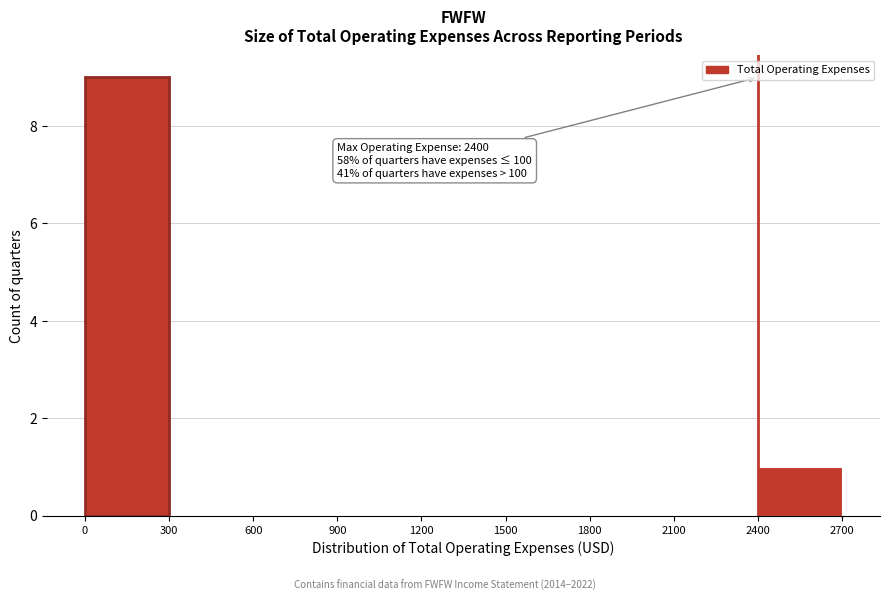

Which range on the x-axis has the tallest bar?

0 to 300